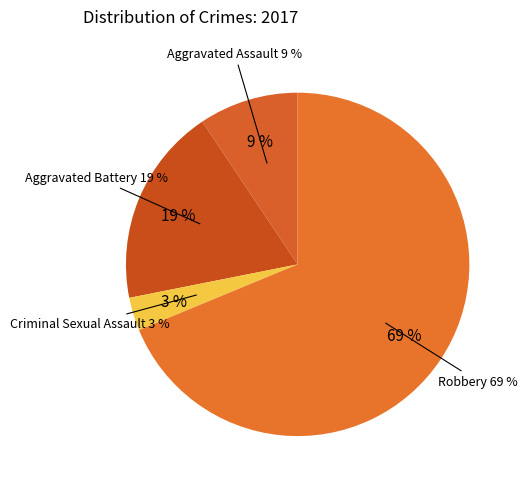

Does Robbery represent more than half of the total?

Yes